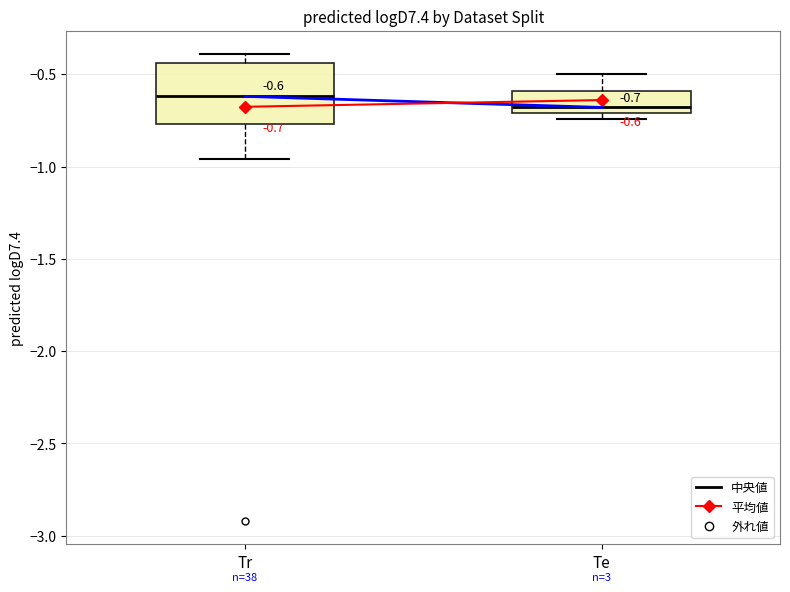

Comparing the boxes themselves (not the whiskers), which one is the tallest?

Tr